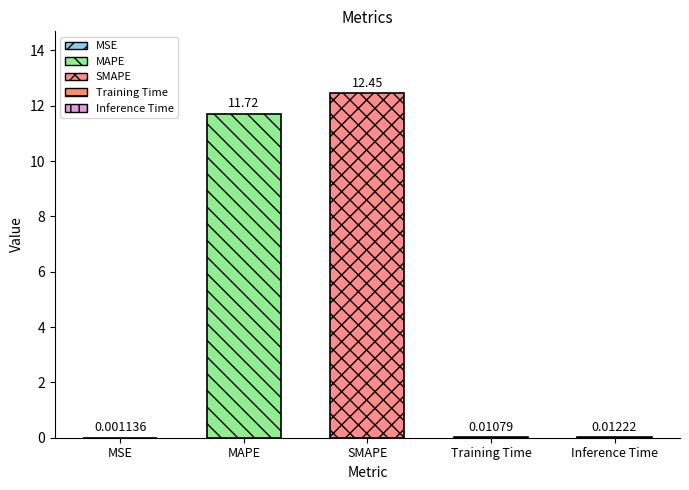

What is the average value?

4.8